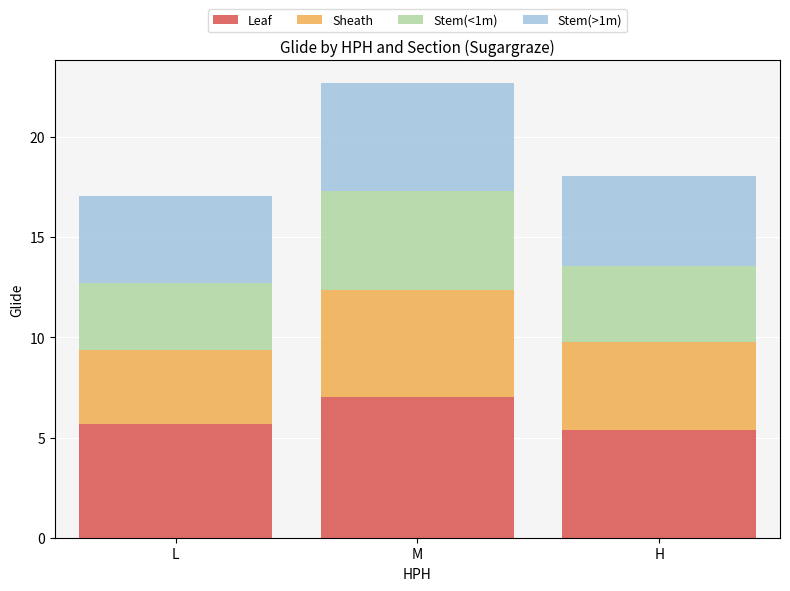

Reading left to right, what are the values for Leaf?

5.7	7.0	5.4